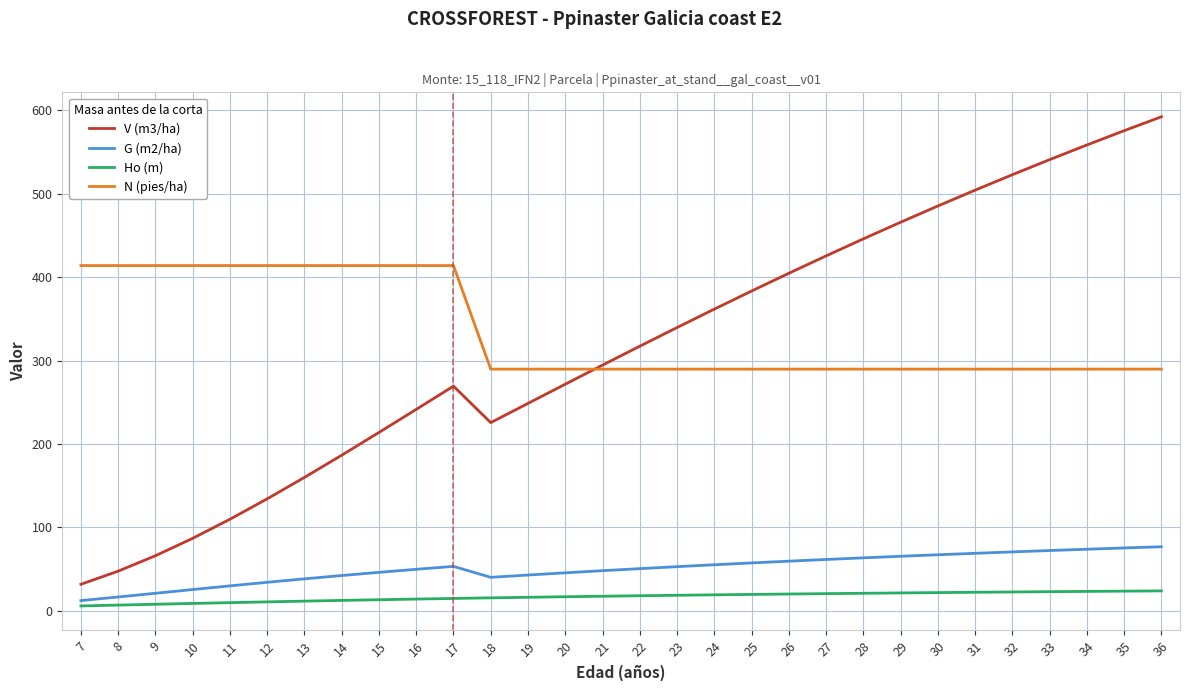

True or false: N (pies/ha) has a value of 289.7 at 18.

True